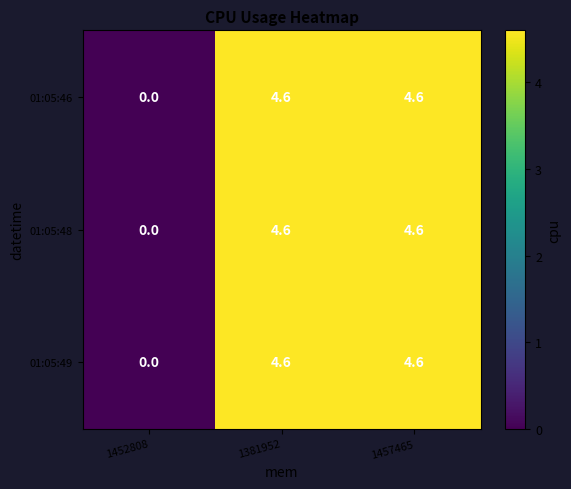

What is the greatest value displayed?

4.6